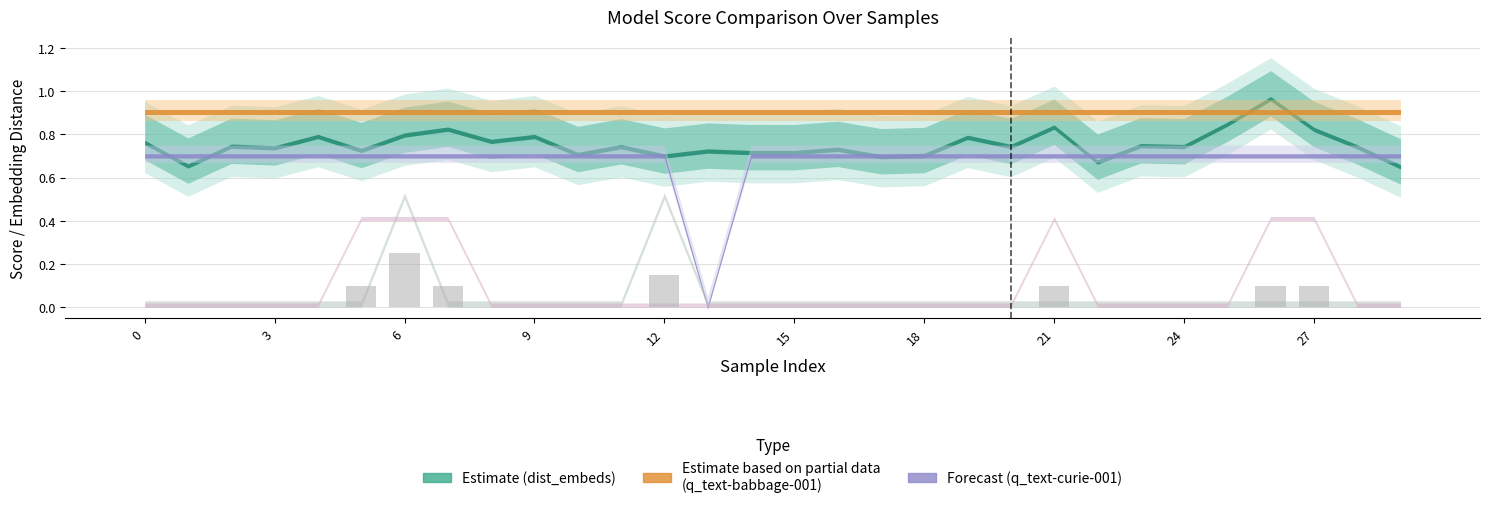

What is the sum of all values?

0.9